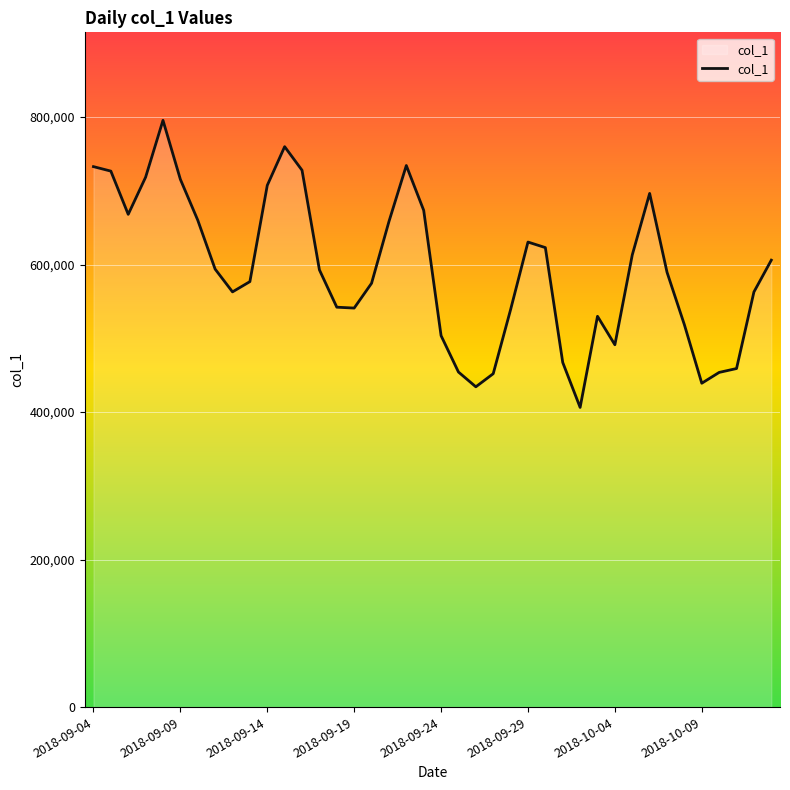

What is the maximum value shown in the chart?

795455